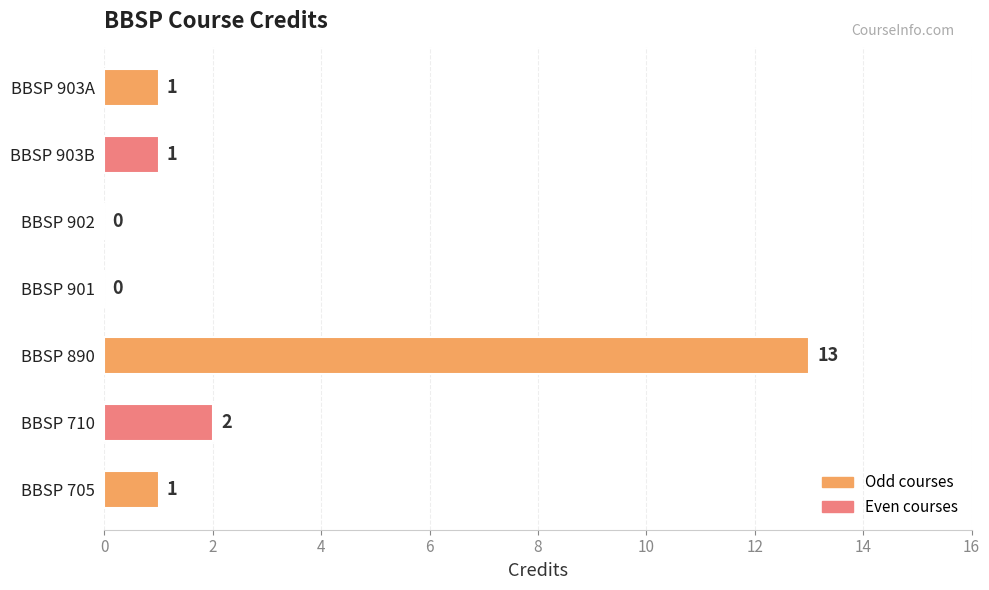

The chart shows a value of 0 at BBSP 902. True or false?

True